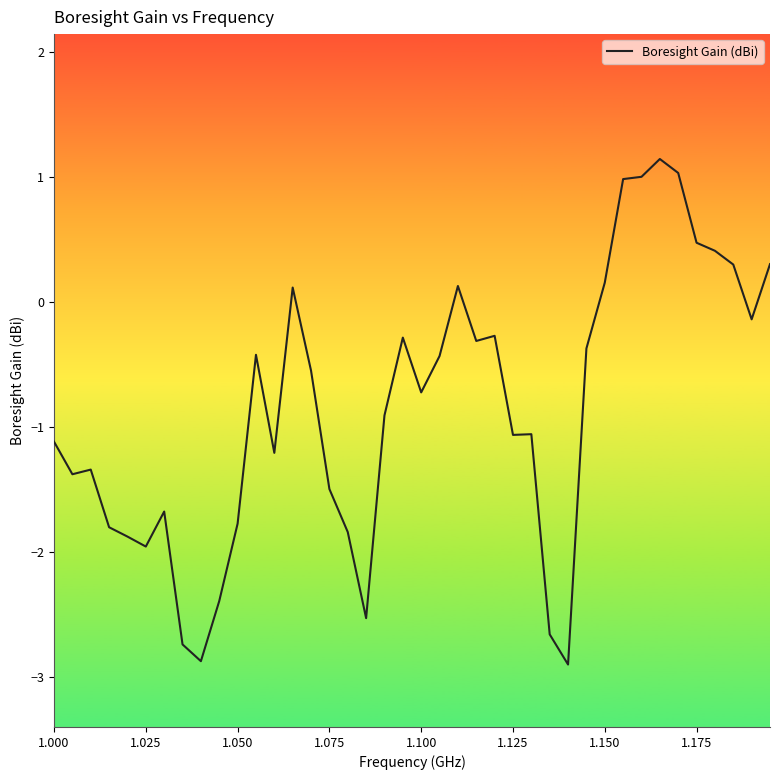

What is the minimum value shown in the chart?

-2.9